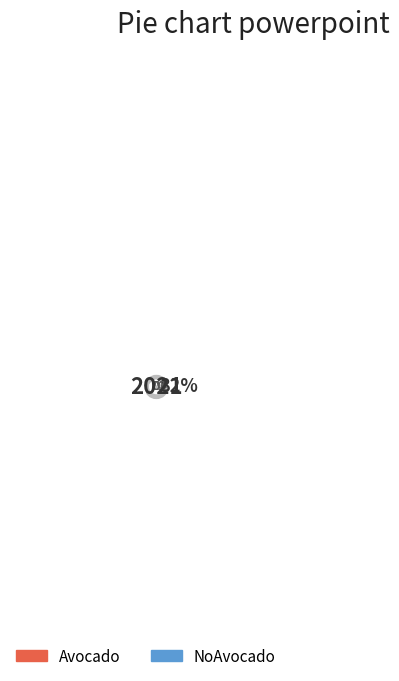

Is it true that NoAvocado is 18% of the pie?

True